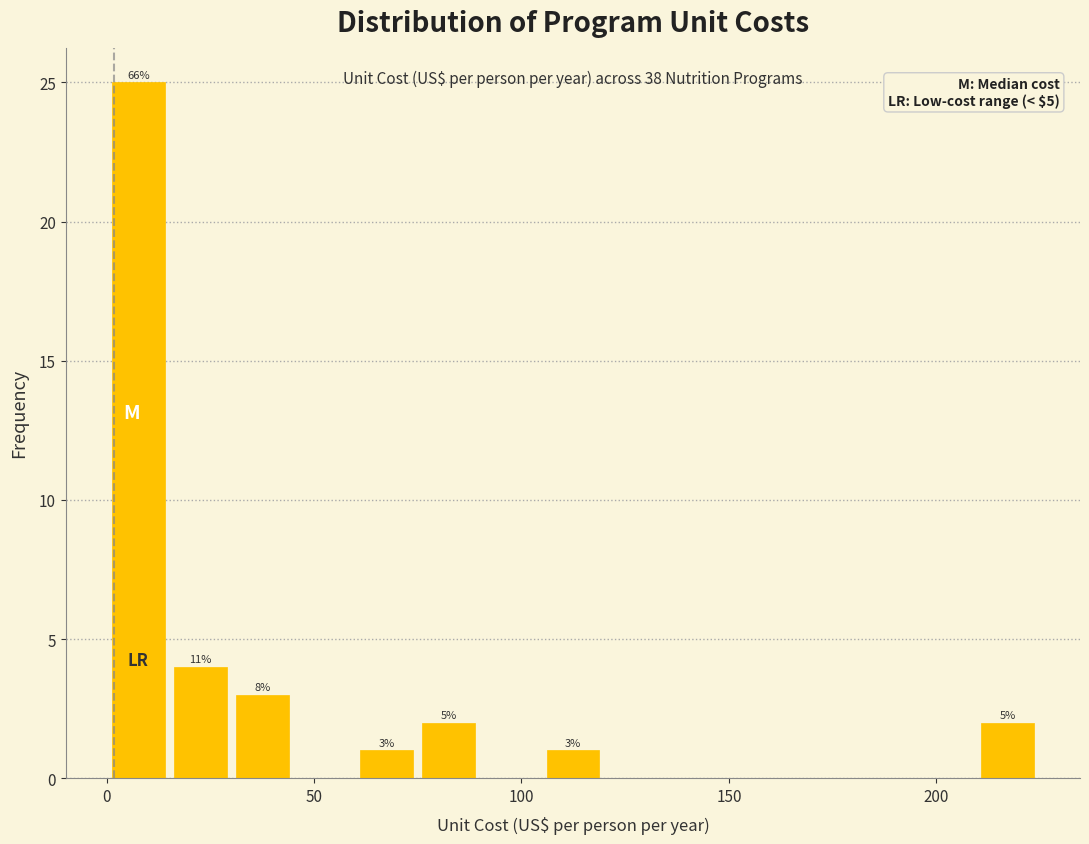

Read against the x-axis, roughly where is the centre of the tallest bar?

10